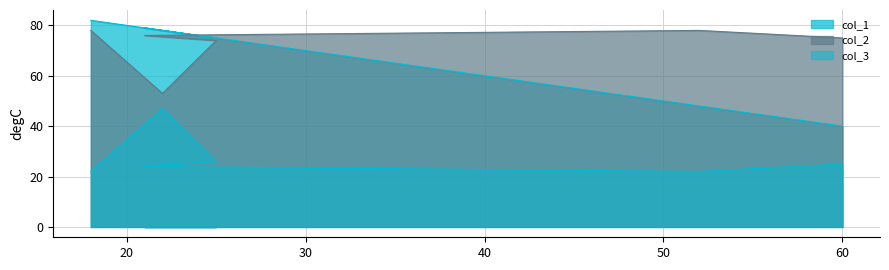

True or false: col_1 and col_3 cross at least once.

False